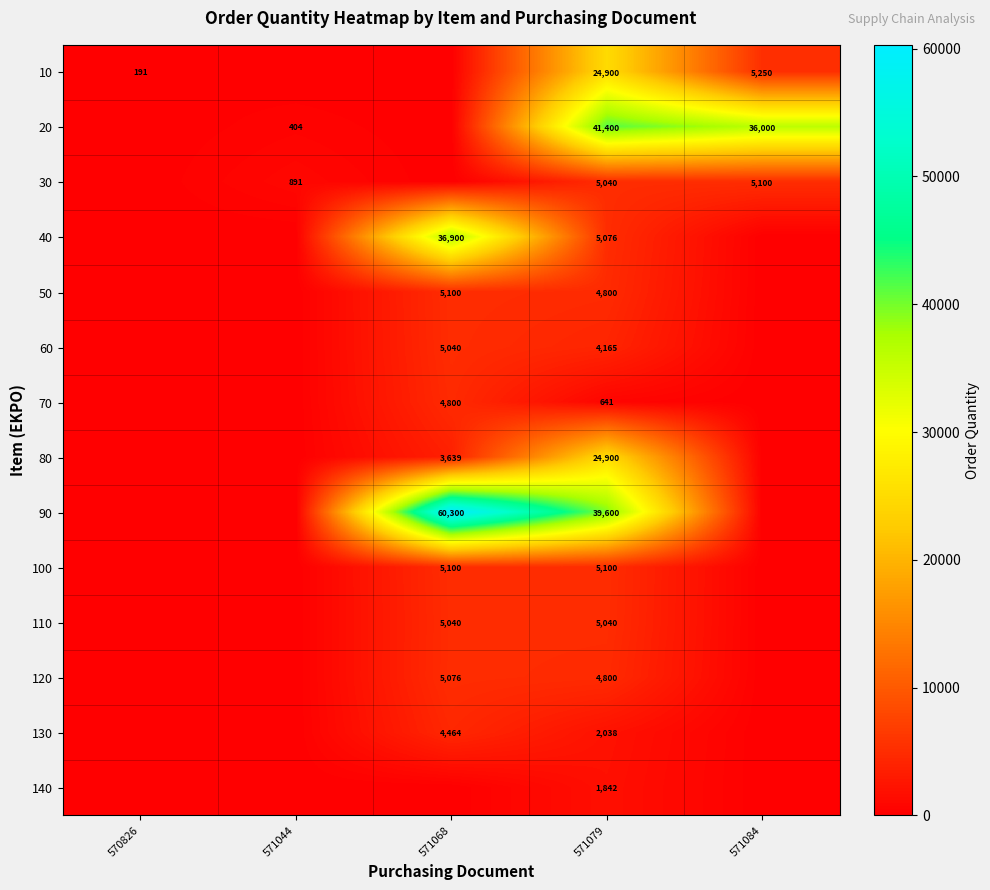

At which category is the sum across all series the highest?

571079